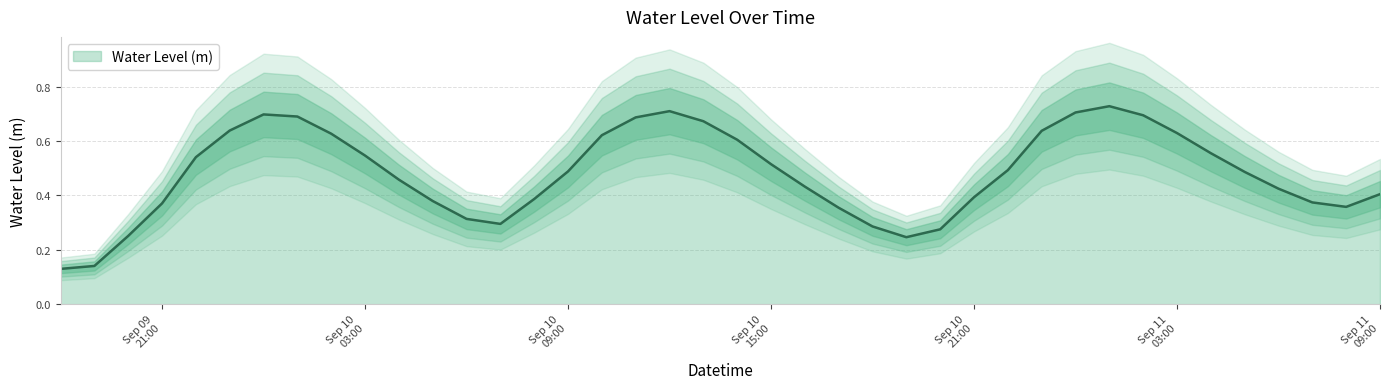

How many lines are shown in the chart?

1